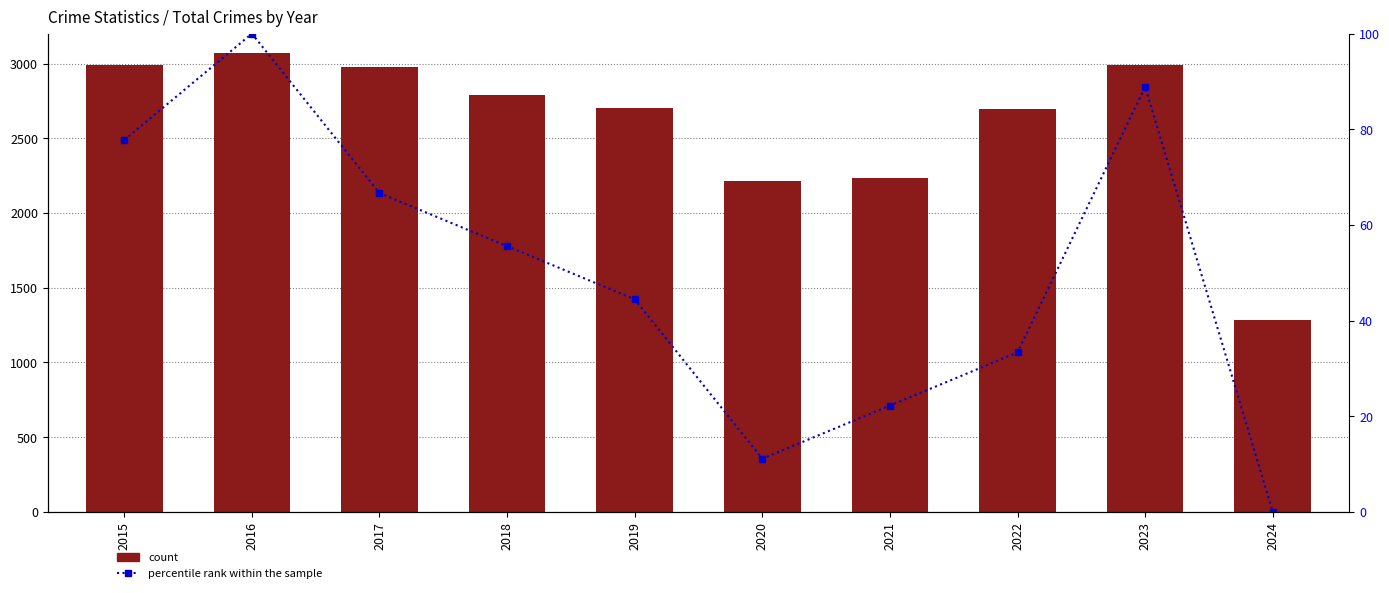

Are the bars grouped side by side (vs. stacked)?

Yes